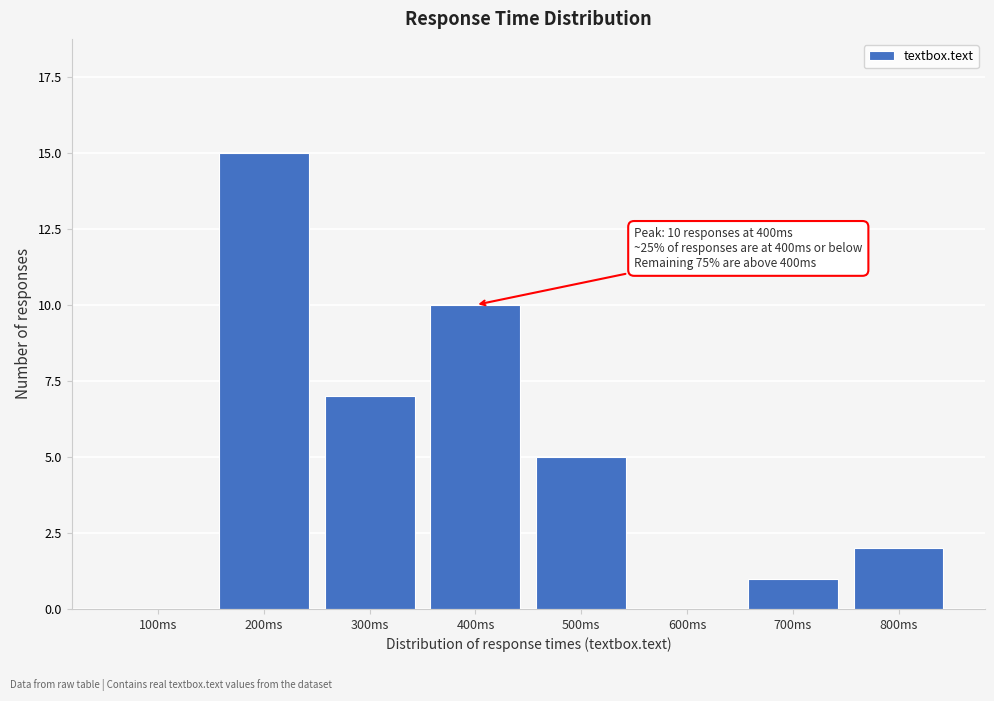

Reading right to left, transcribe all the data shown in this chart.

800ms=2	700ms=1	600ms=0	500ms=5	400ms=10	300ms=7	200ms=15	100ms=0